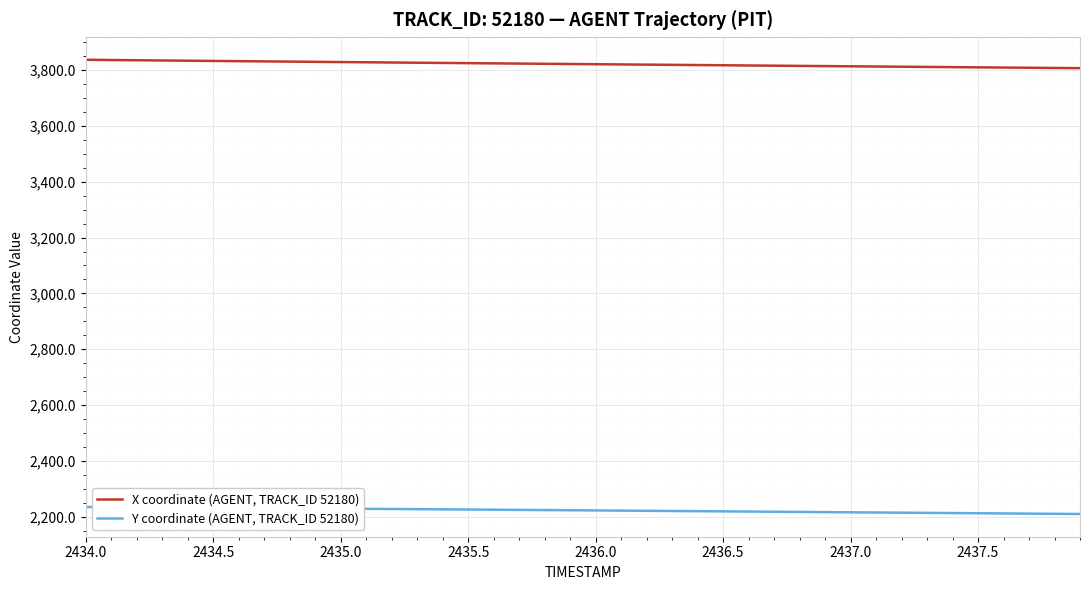

What is the minimum value shown in the chart?

2209.8